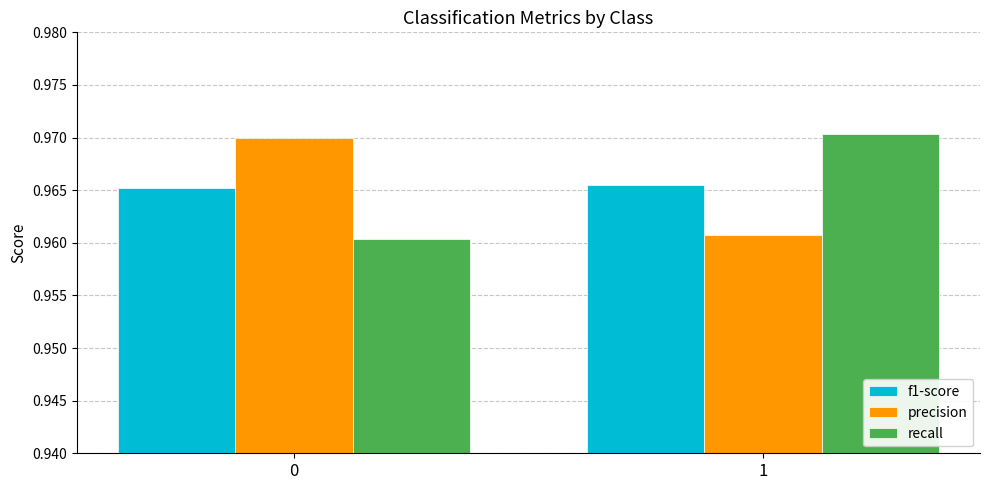

Is the value of precision at 1 greater than the value of f1-score at 0?

No